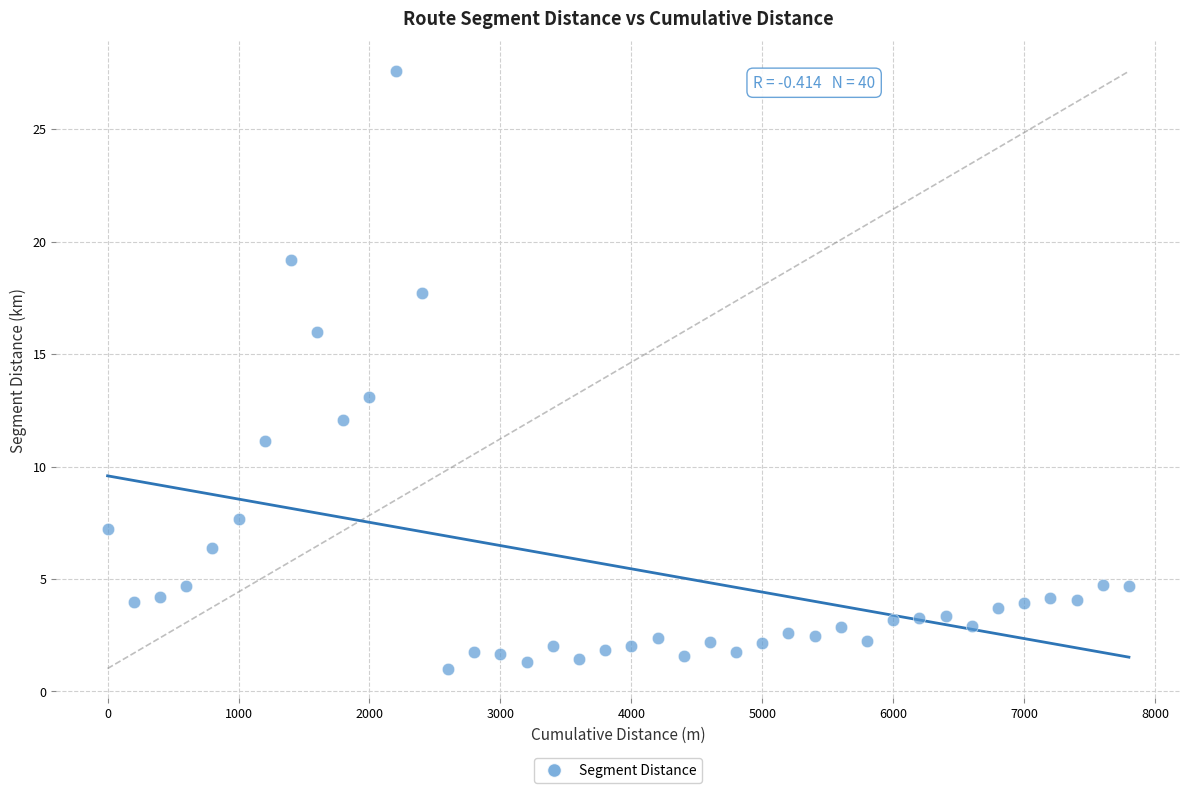

What Y value in the scatter plot is closest to 14?

13.1